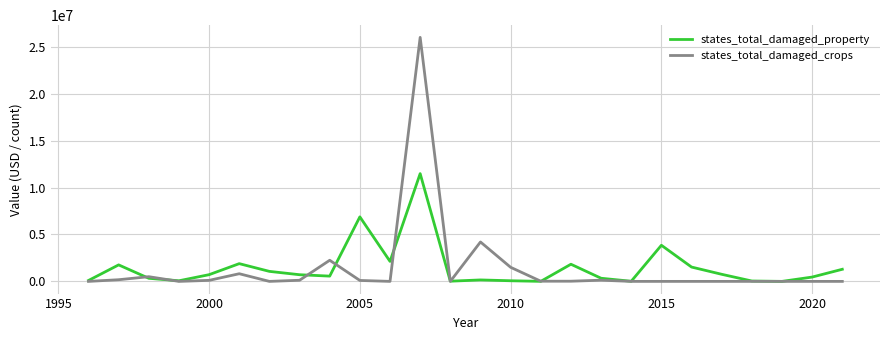

List the series in order of their peak value, highest first.

states_total_damaged_crops, states_total_damaged_property